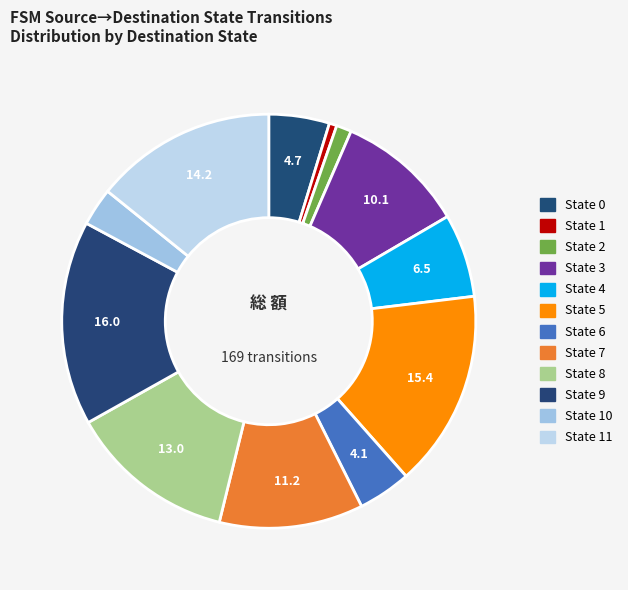

Count the number of slices in the pie.

12